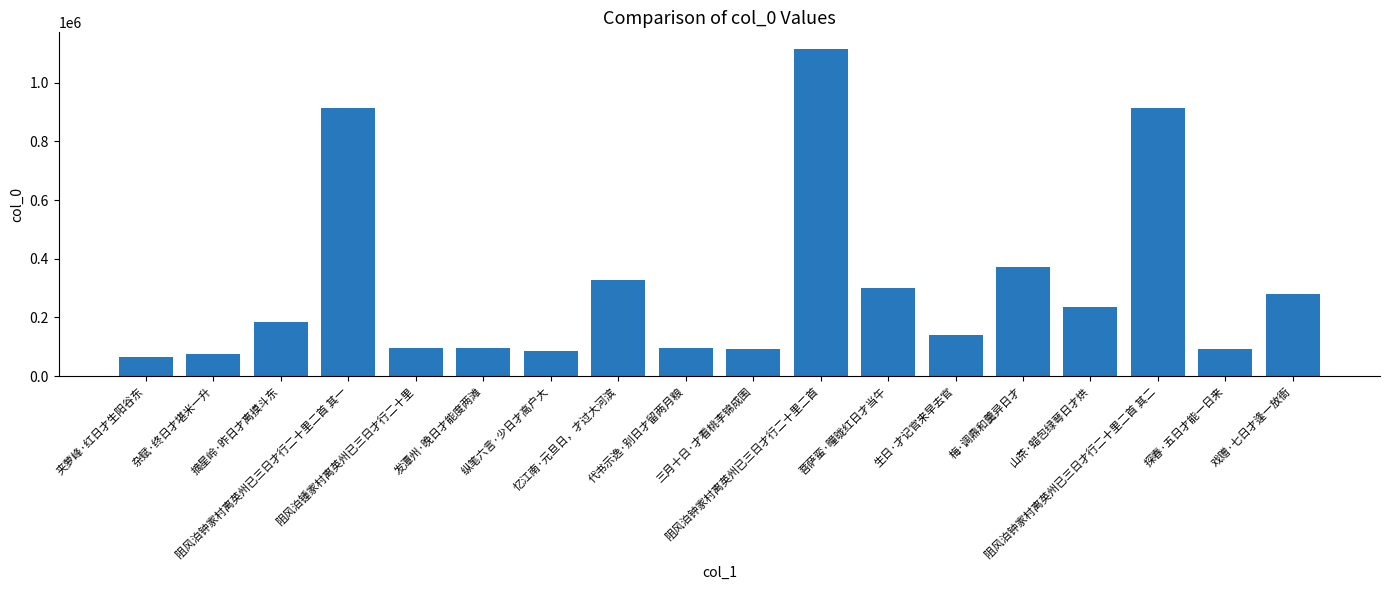

What is the label of the 10th bar from the right?

代书示逸·别日才留两月粮